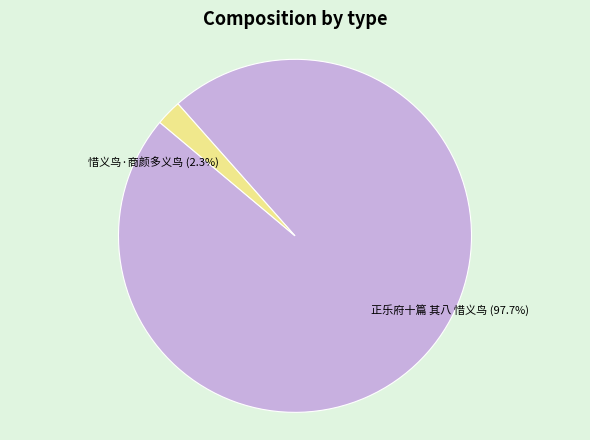

Rank the categories by value from lowest to highest.

惜义鸟·商颜多义鸟, 正乐府十篇 其八 惜义鸟